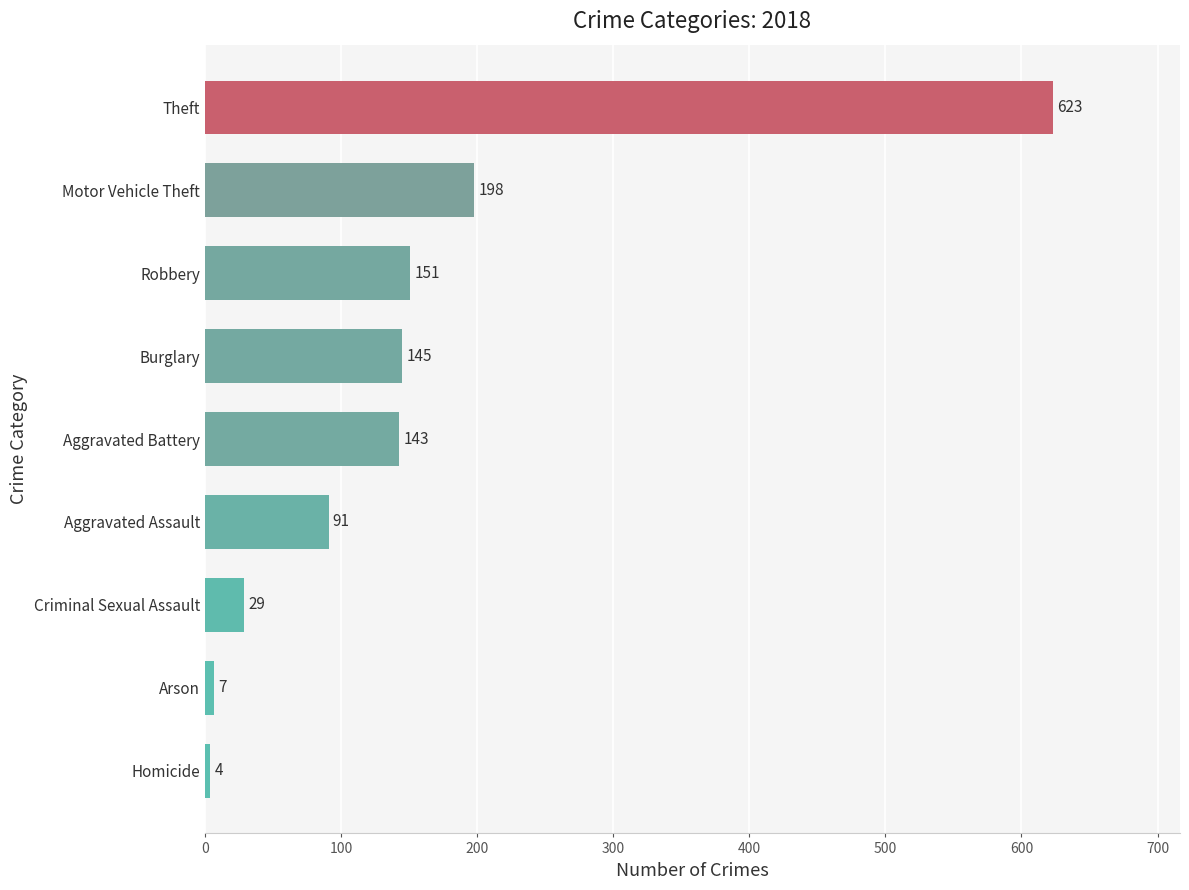

What is the difference between the maximum and minimum values?

619